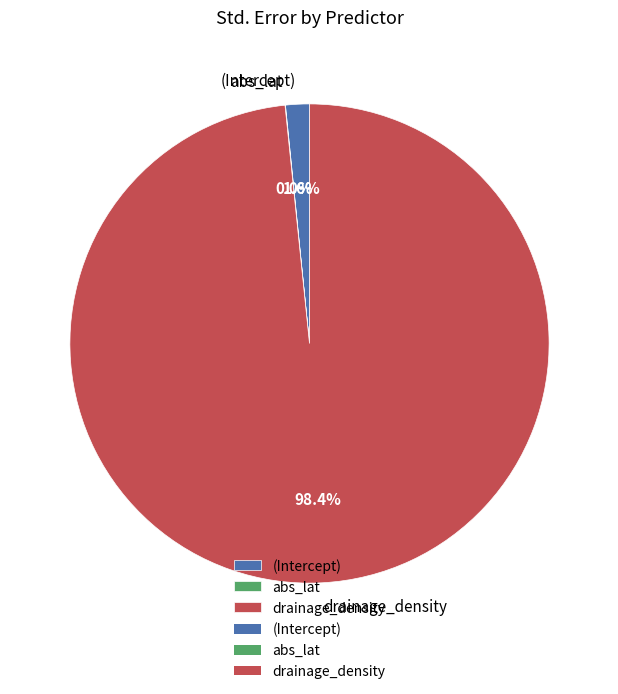

What is the majority slice?

drainage_density